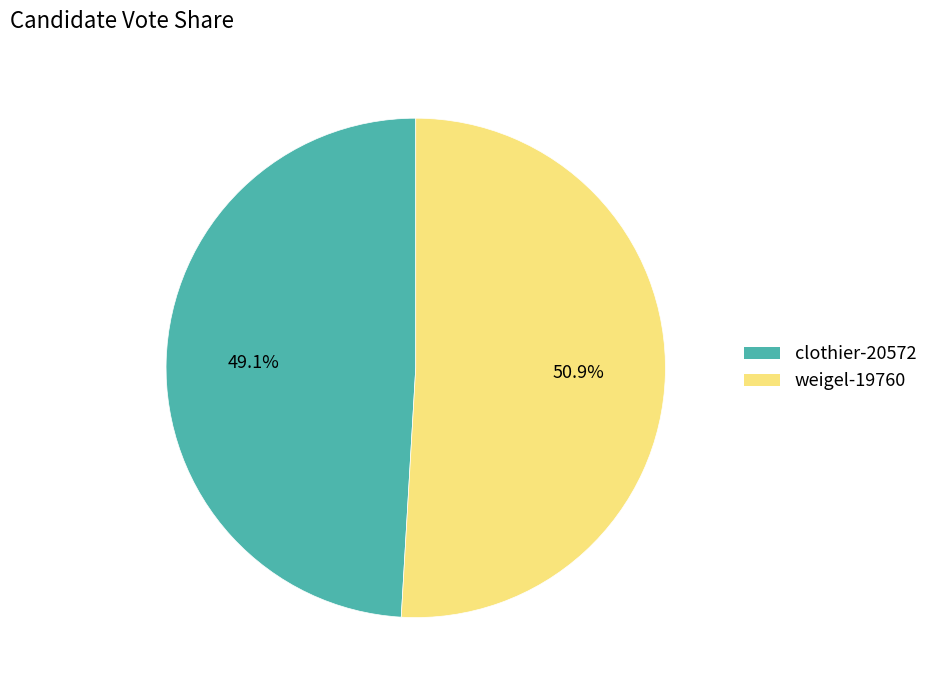

What is the ratio of the value at weigel-19760 to the value at clothier-20572?

1.0